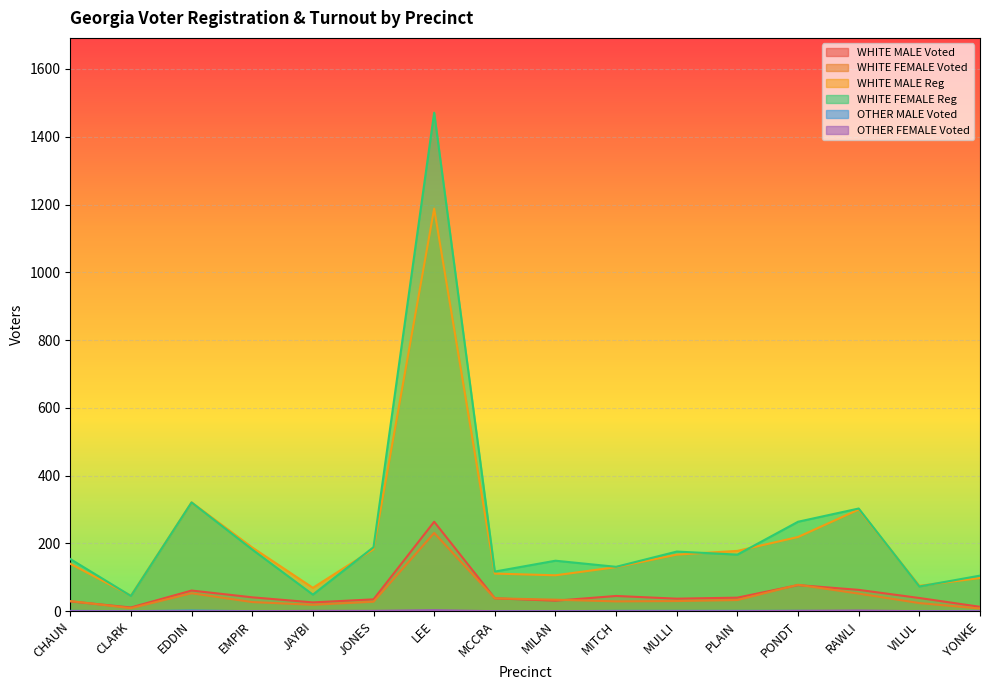

Which series has the largest range (max minus min)?

WHITE FEMALE Reg